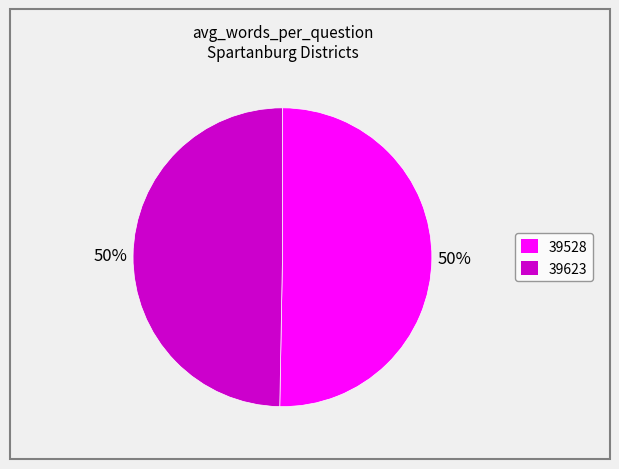

To the nearest percent, what is the average slice percentage?

50%